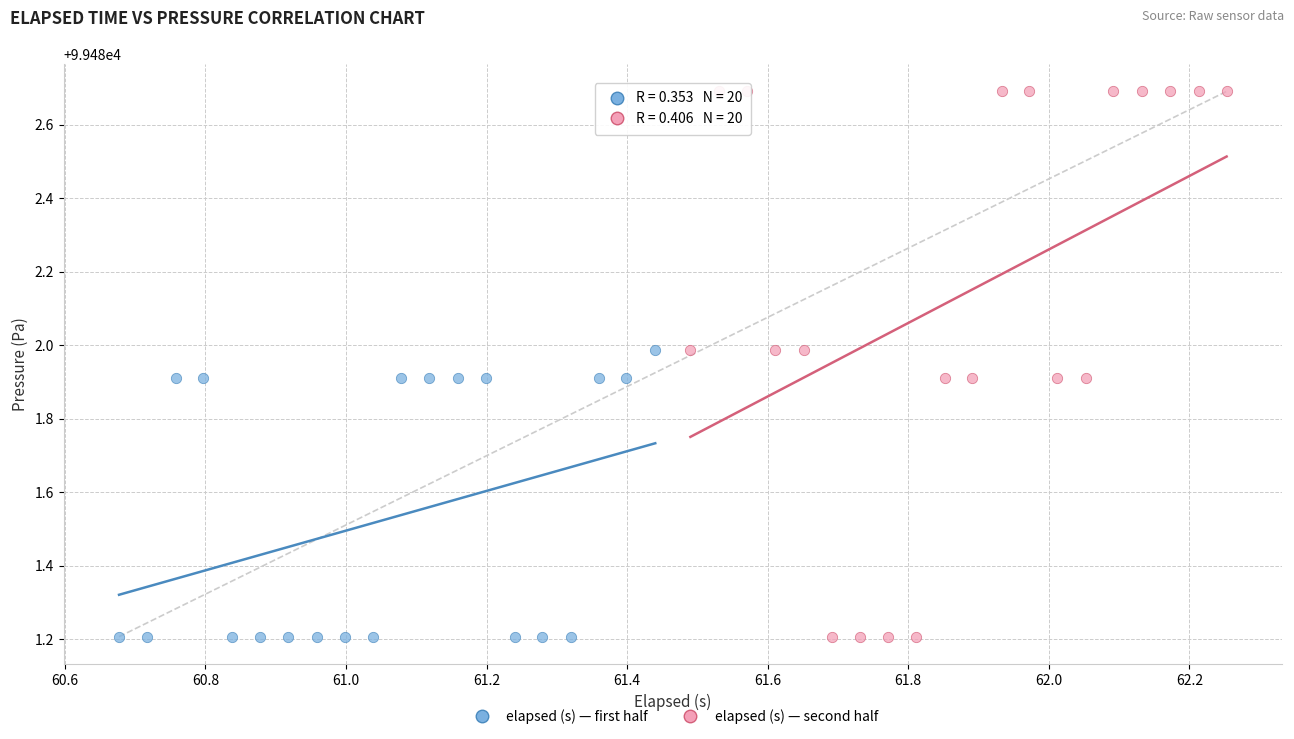

Which series has the largest Y range (max minus min)?

elapsed (s) — second half